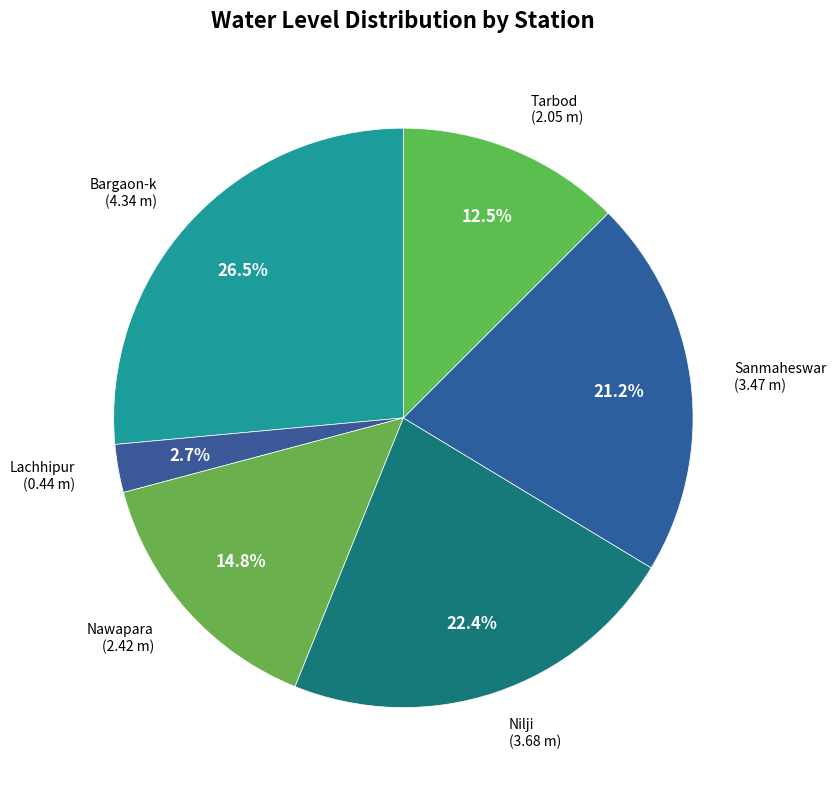

Does any single category account for the majority?

No